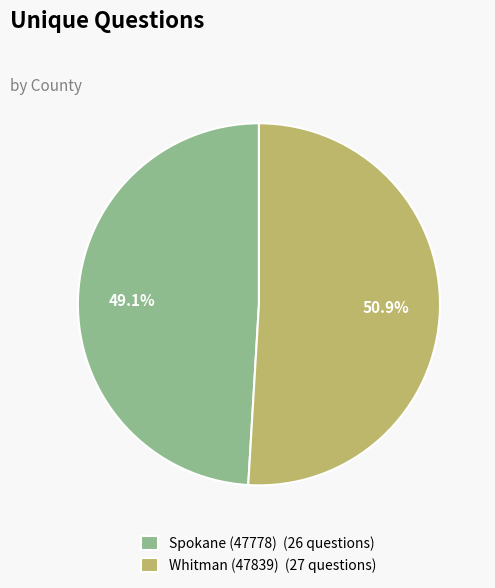

To the nearest percent, what is the average slice percentage?

50%